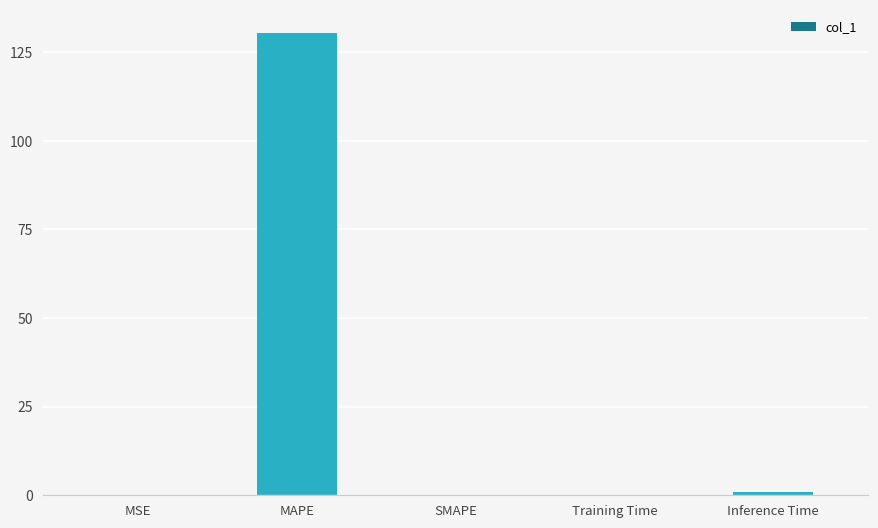

What is the maximum value shown in the chart?

130.5